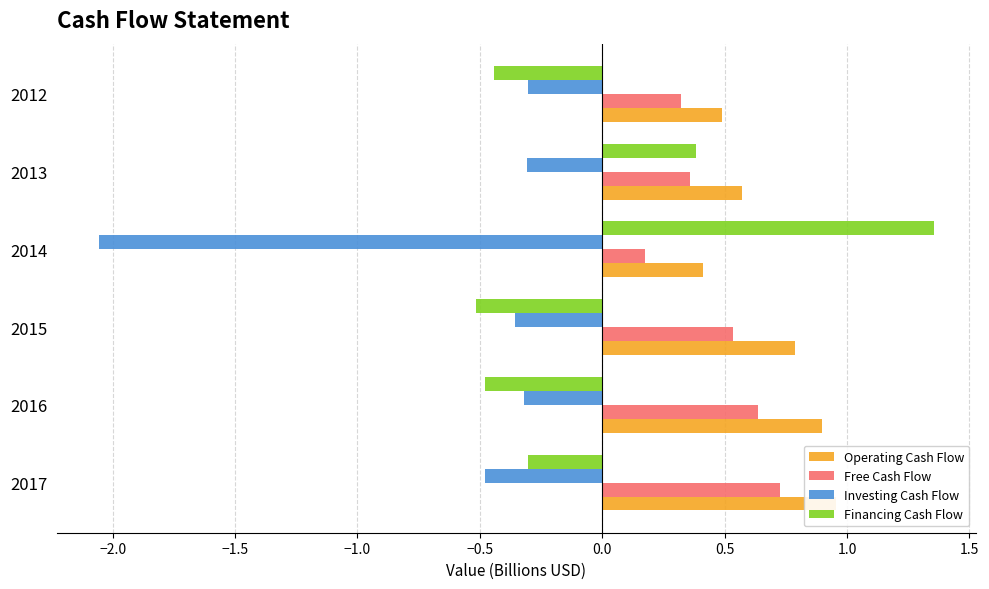

Rank the series by their maximum value, from lowest to highest.

Investing Cash Flow, Free Cash Flow, Operating Cash Flow, Financing Cash Flow